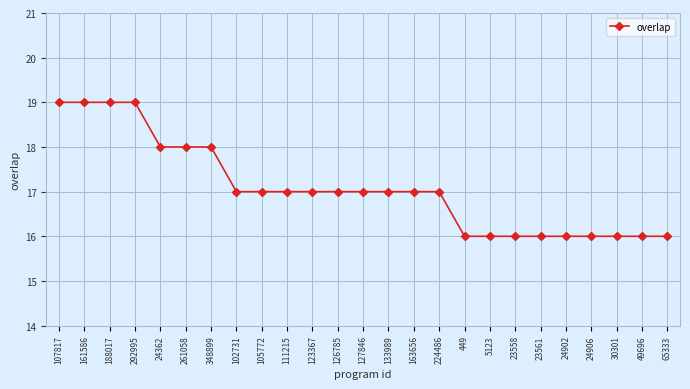

Read the value at 30301.

16